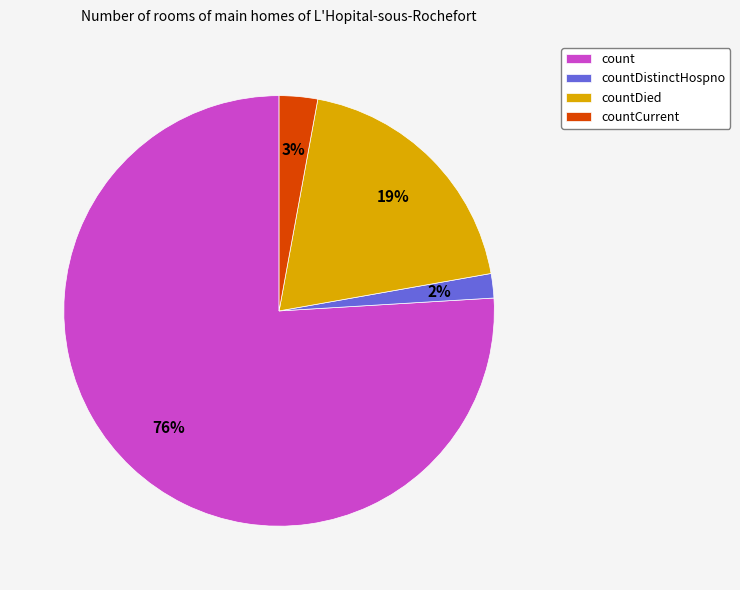

The countCurrent slice represents 3% of the pie. True or false?

True